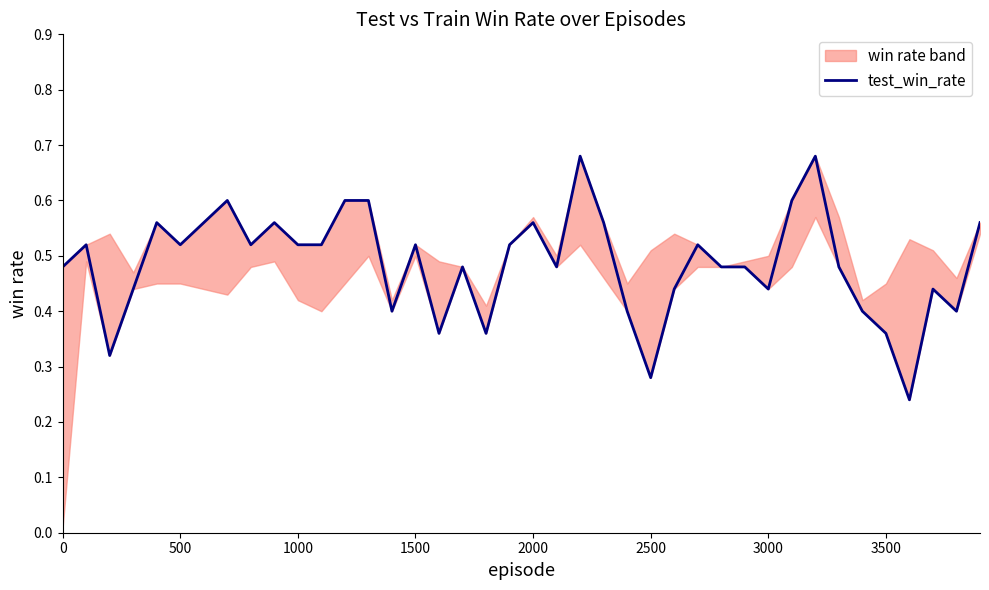

The value at 2000 is 0.6. True or false?

True